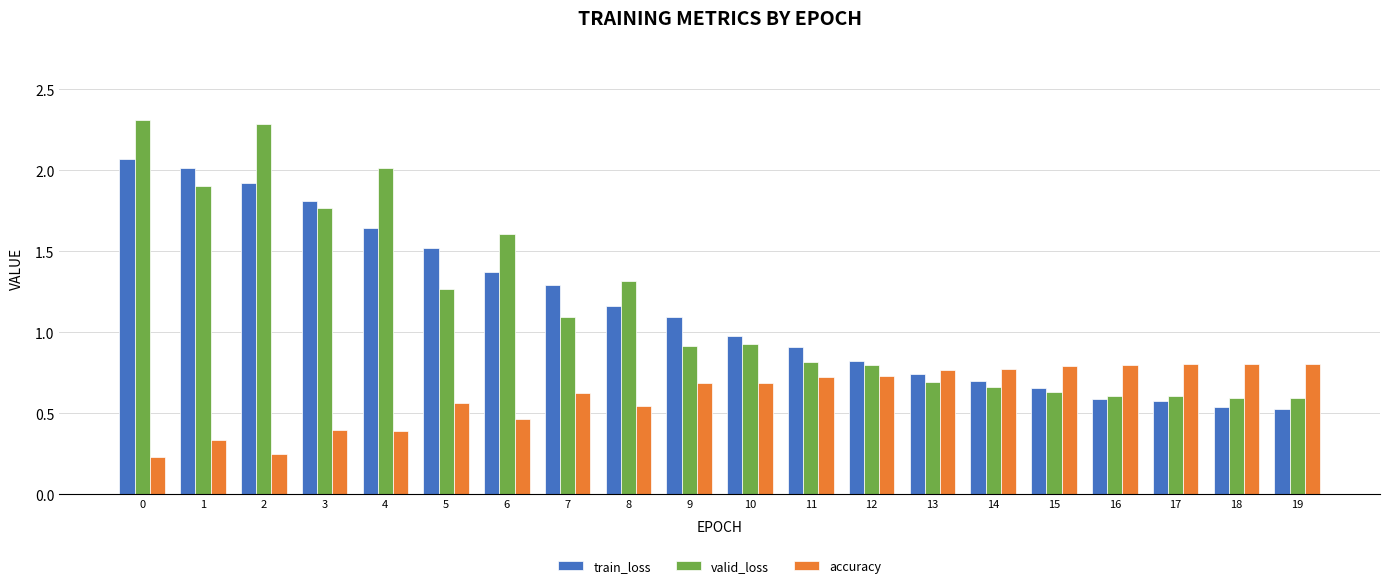

Which series has the largest range (max minus min)?

valid_loss